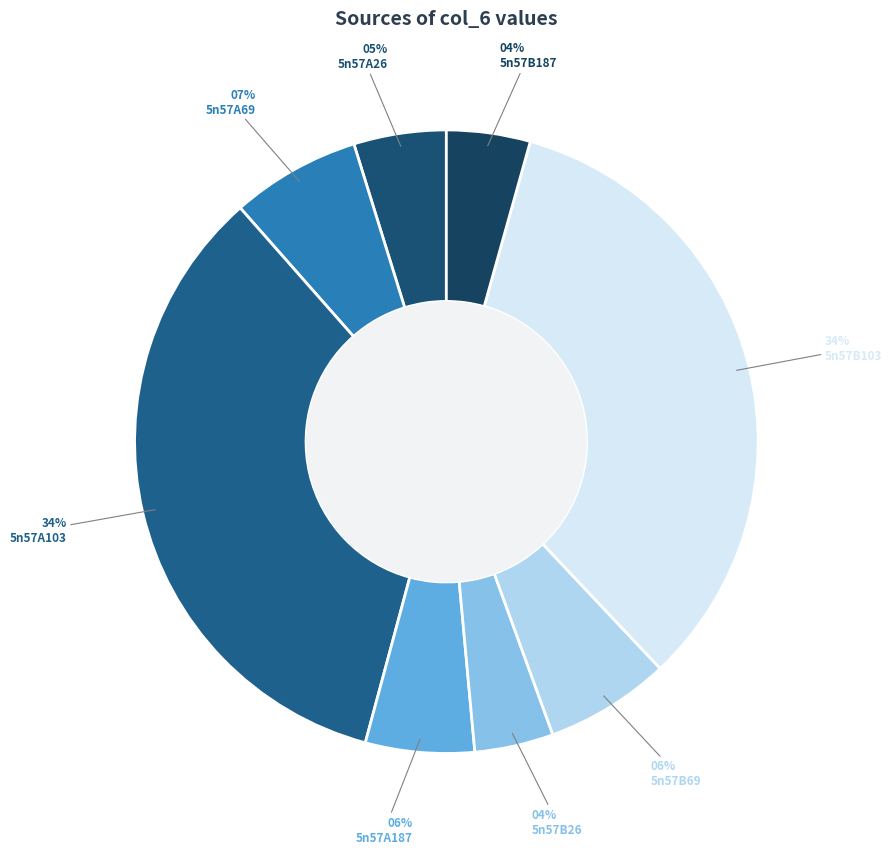

Count the number of slices in the pie.

8